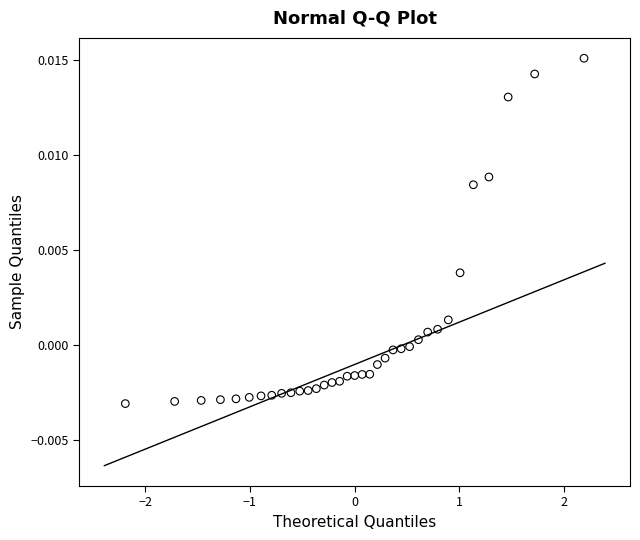

What is the range of X values (max minus min)?

4.4